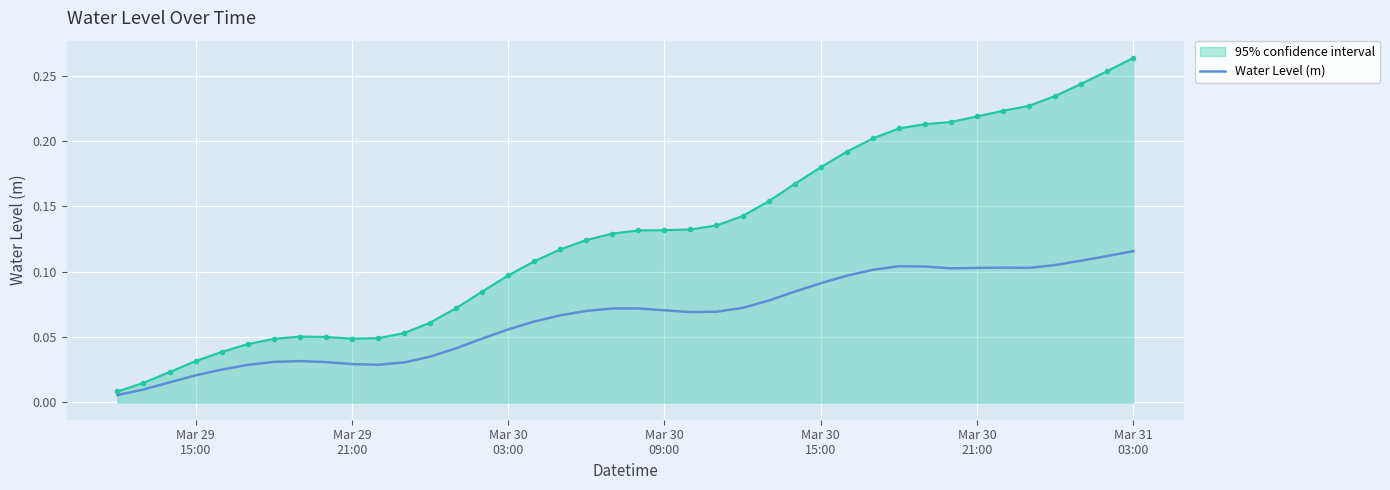

Which series has the largest range (max minus min)?

95% confidence interval